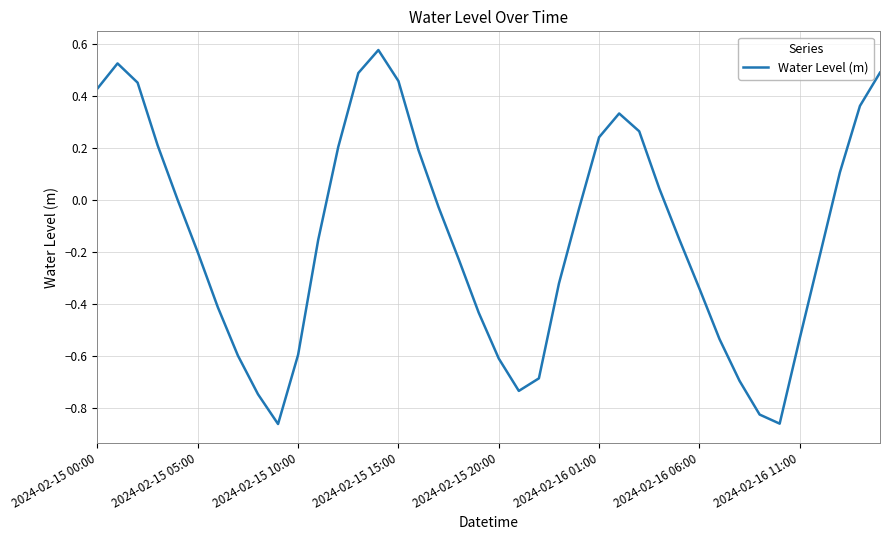

What is the difference between the maximum and minimum values?

1.4